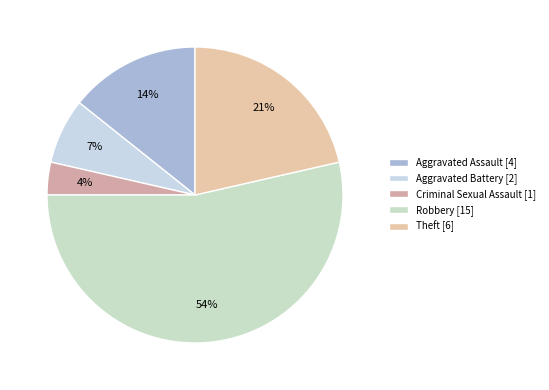

Which category accounts for the majority?

Robbery